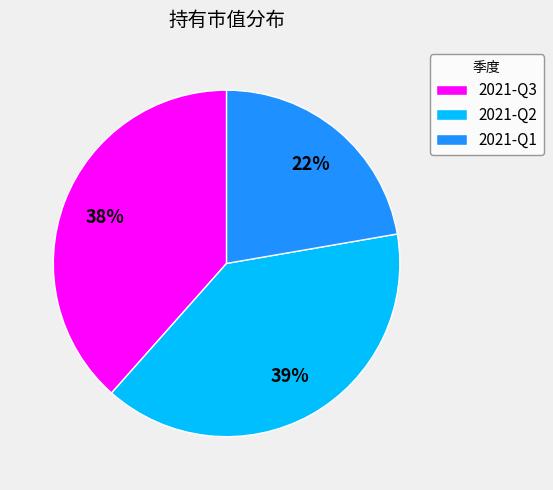

What is the ratio of the value at 2021-Q2 to the value at 2021-Q1?

1.8